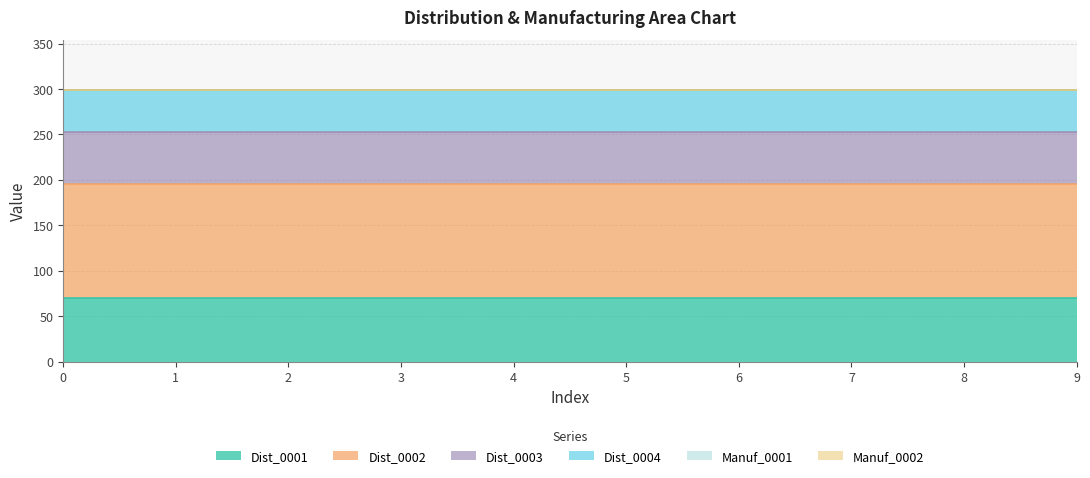

How many categories are shown in the chart?

10